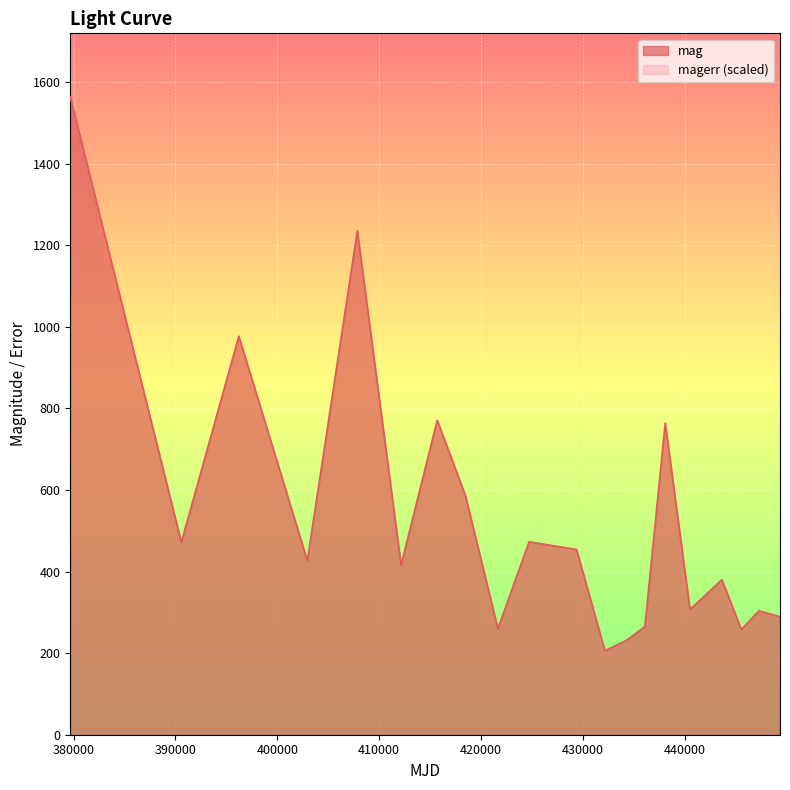

Reading left to right, list all the values displayed in this chart.

379681=1563	390579=472	396220=977	402942=427	407852=1235	412144=416	415688=771	418451=587	421646=260	424707=473	429368=454	432145=206	434242=231	436072=265	438069=764	440500=307	443626=380	445541=258	447271=304	449335=289